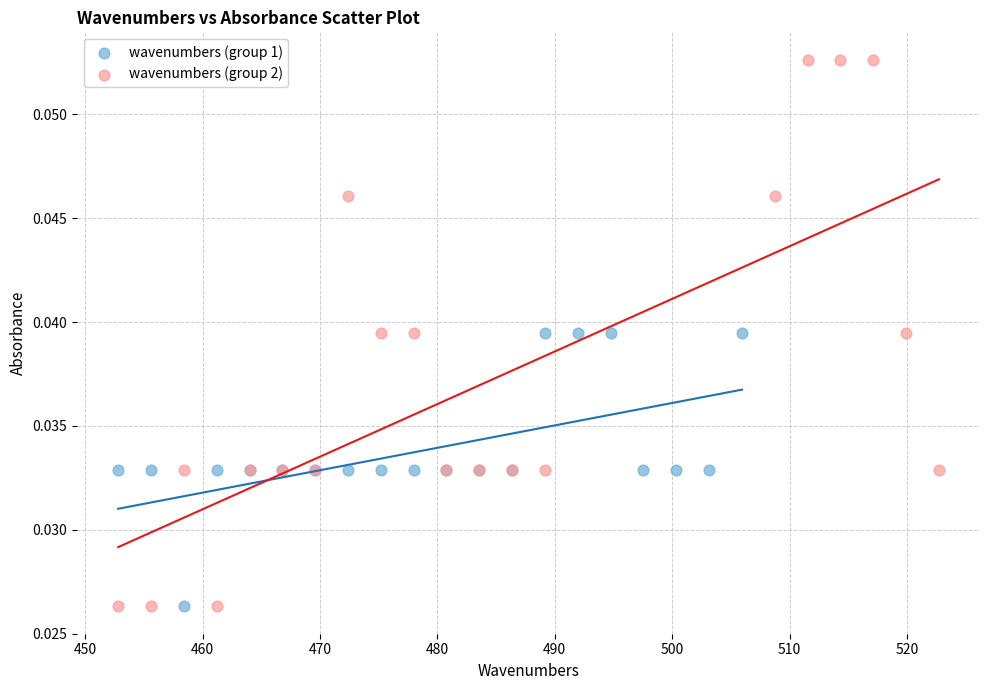

Which series contains the highest Y value?

wavenumbers (group 2)